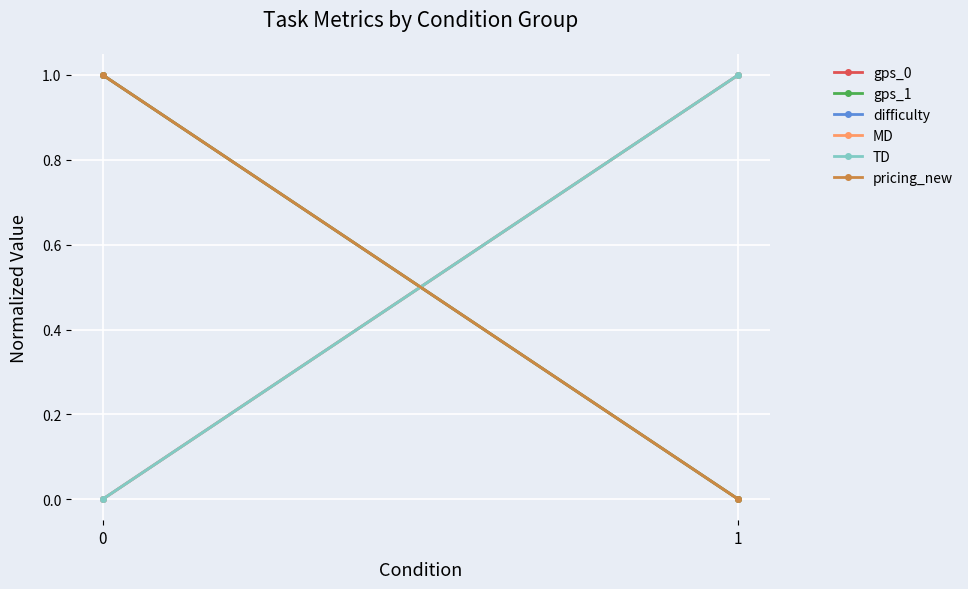

The TD series shows 1 at 1. True or false?

True